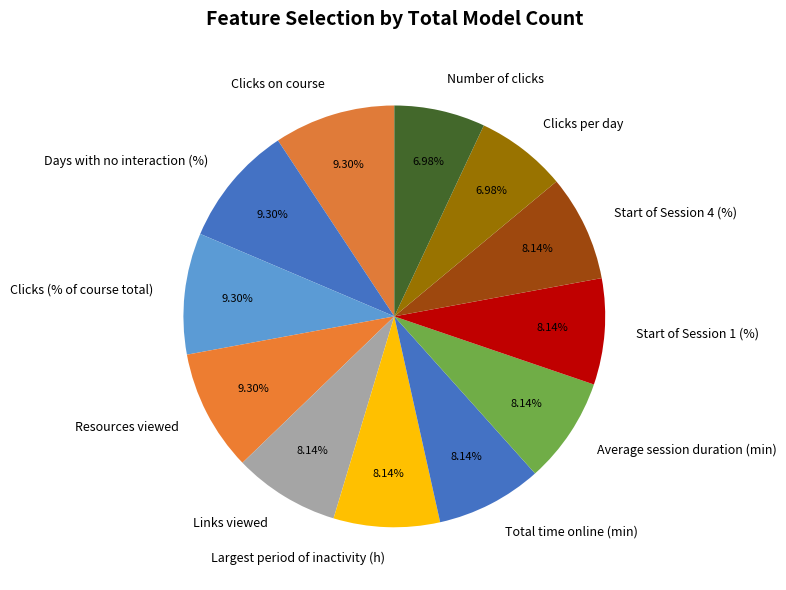

To the nearest percent, what is the difference between the Start of Session 1 (%) and Clicks (% of course total) slice percentages?

1%